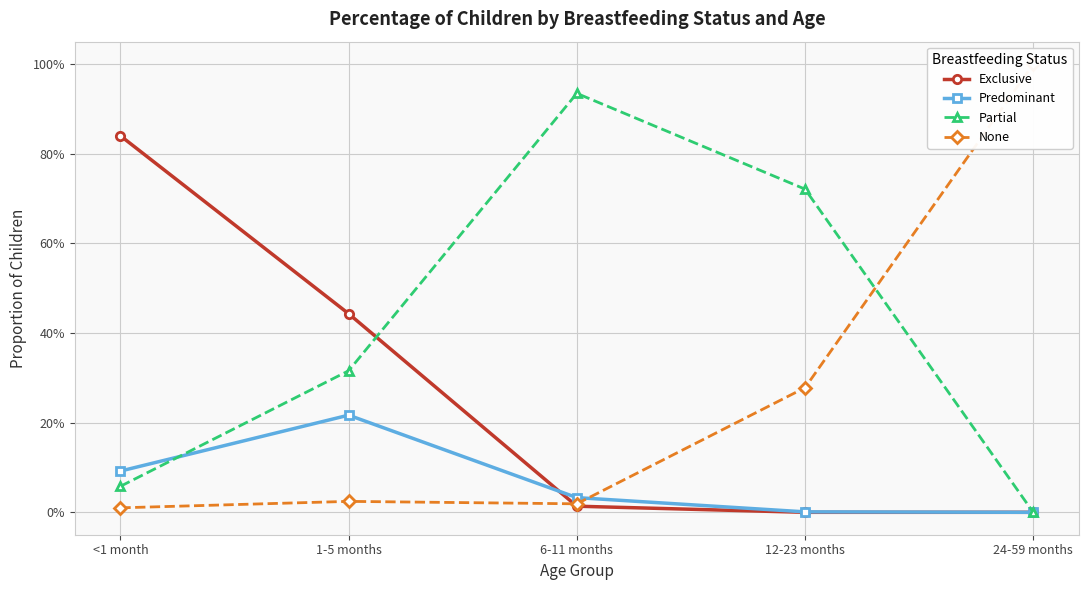

How many lines are shown in the chart?

4